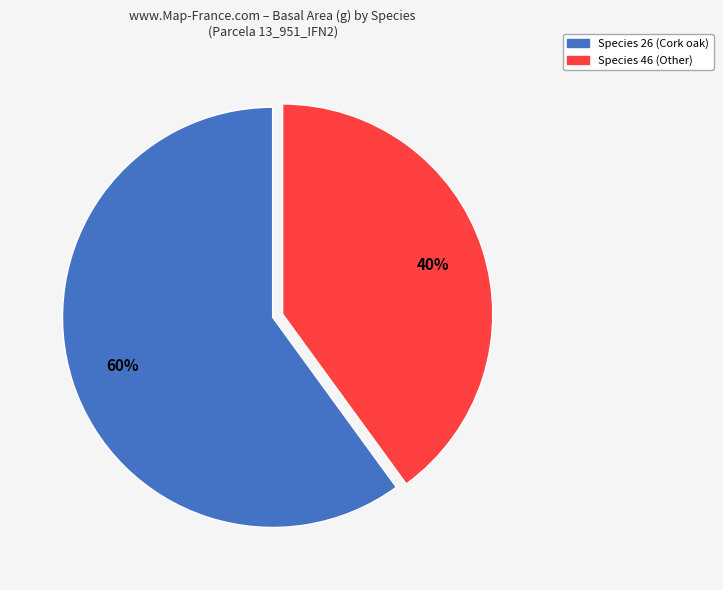

Count the number of slices in the pie.

2